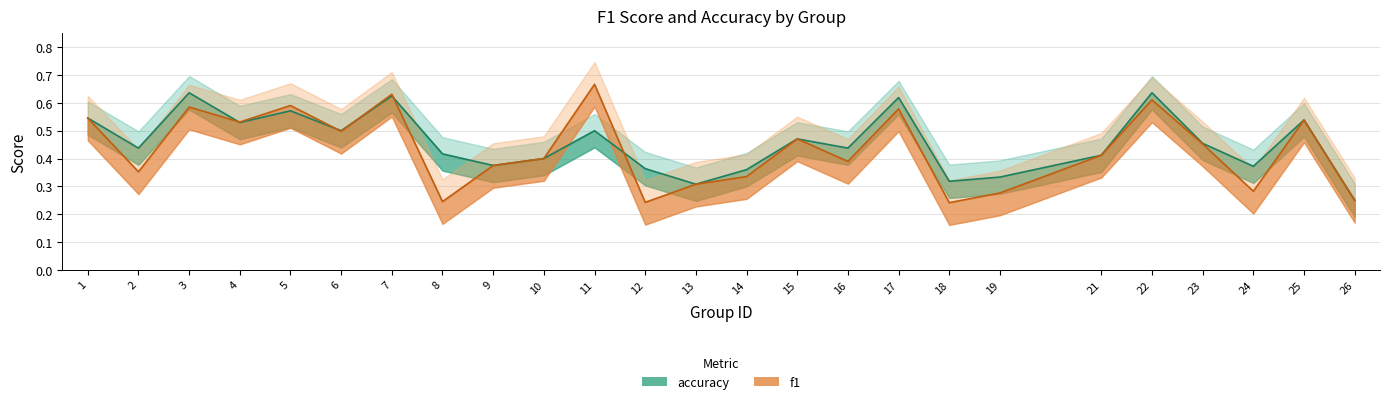

Which category has the highest value in the f1 series?

11